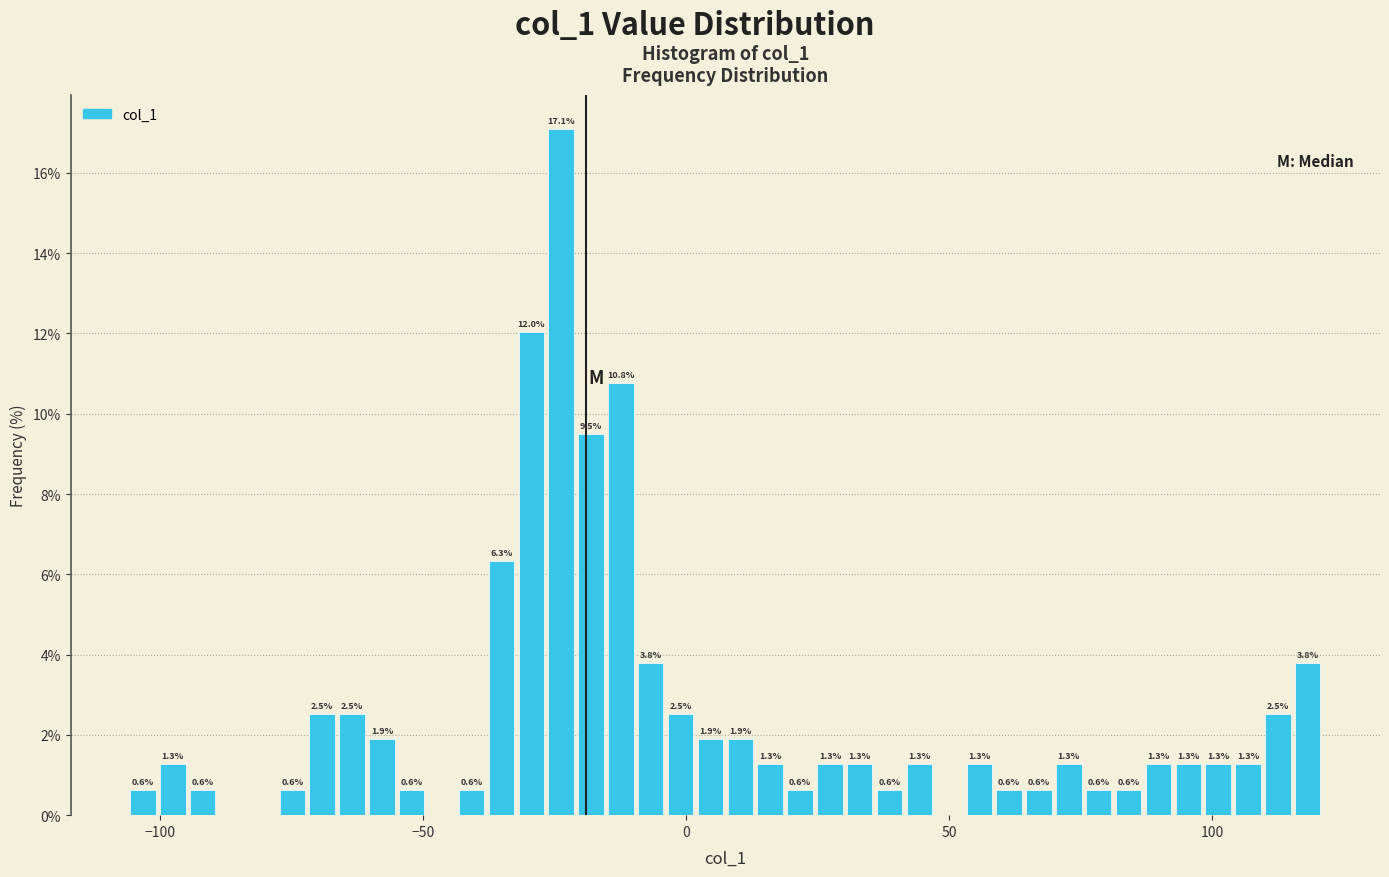

Around what value on the x-axis is the tallest bar? Give the approximate position of its centre, as read against the axis.

-25